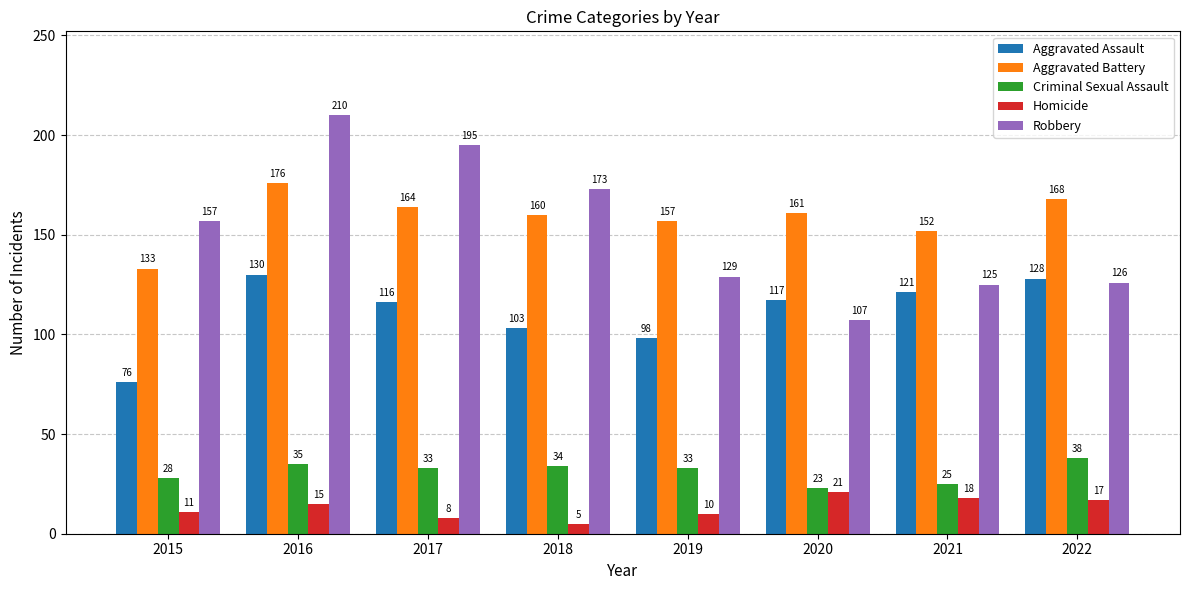

Which series has the largest range (max minus min)?

Robbery